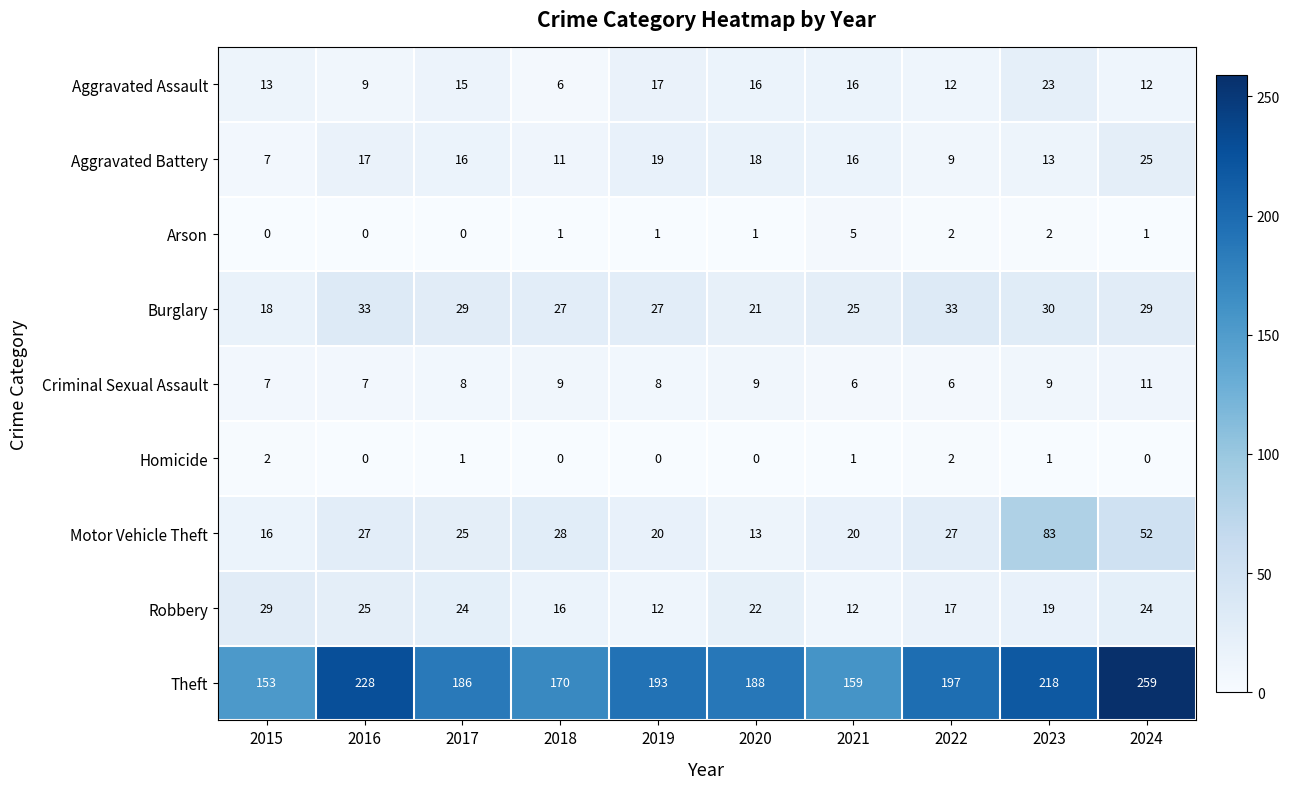

At which label is Burglary closest to 25?

2021